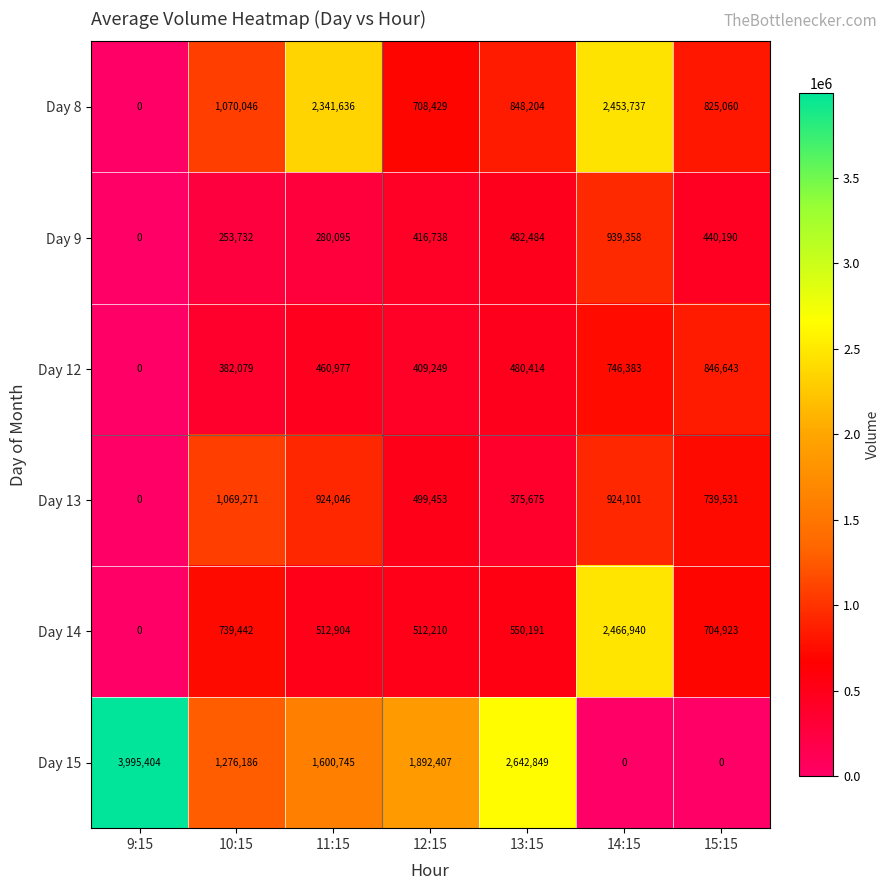

How many data points in Day 12 are less than 460977?

3